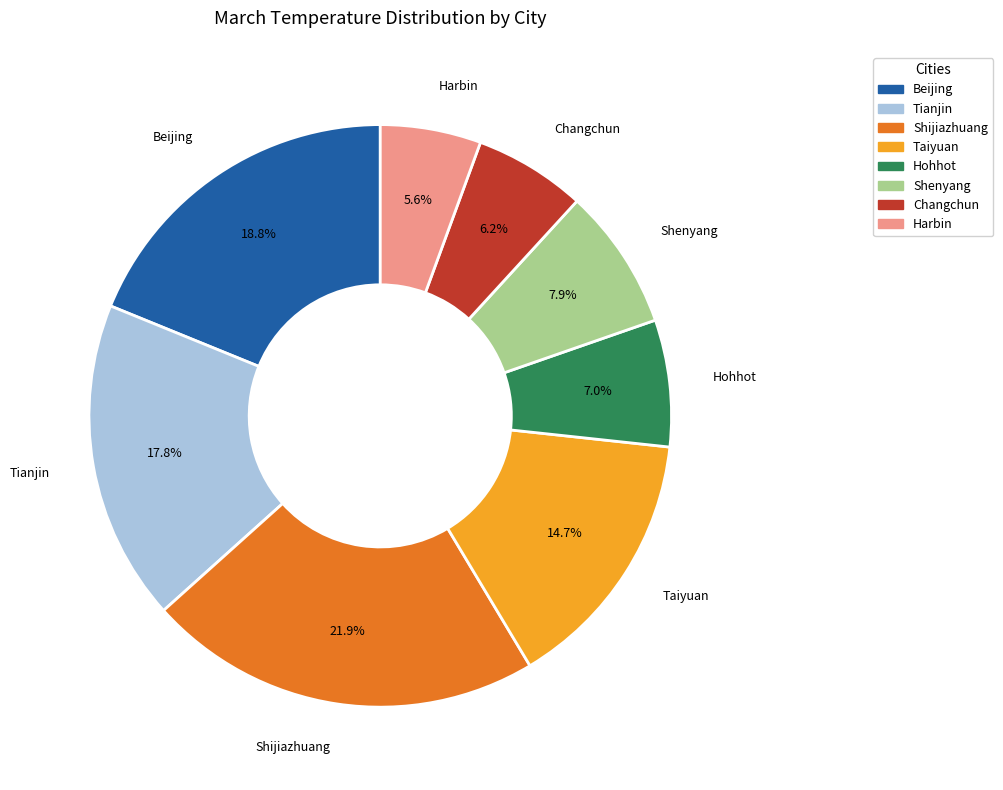

Is there any slice that represents more than half of the pie?

No